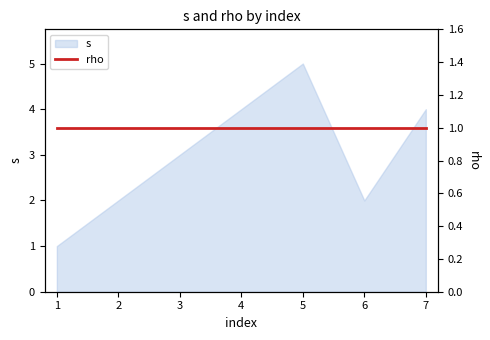

Does the chart have visible grid lines?

No